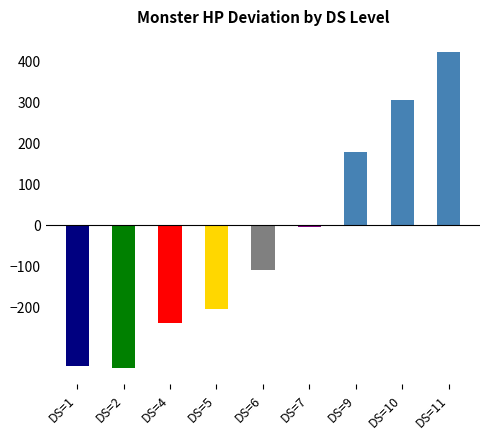

What is the change in value from DS=1 to DS=6?

+234.0